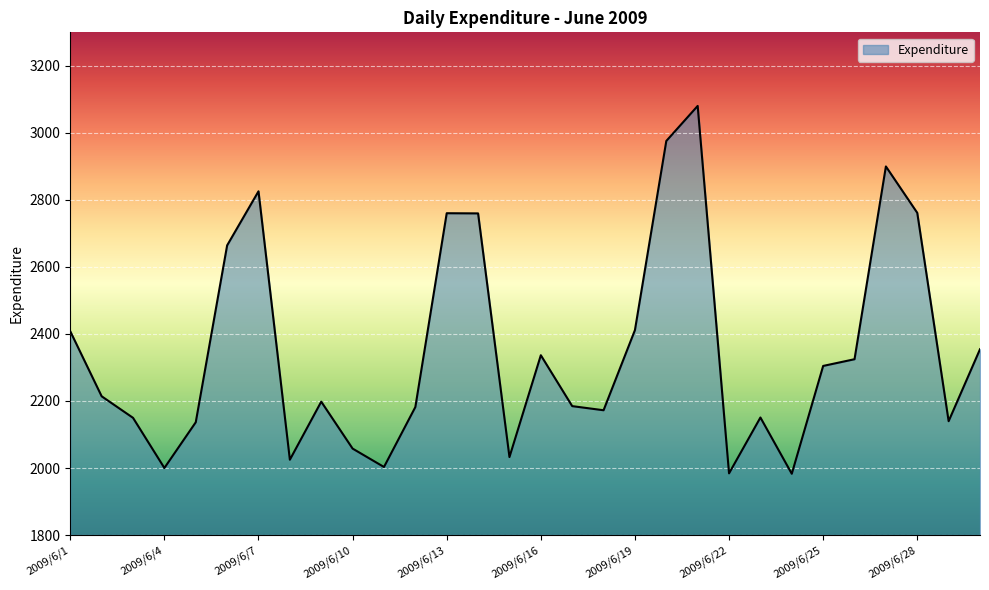

How many interior local peaks (higher than both neighbors) does the data have?

7